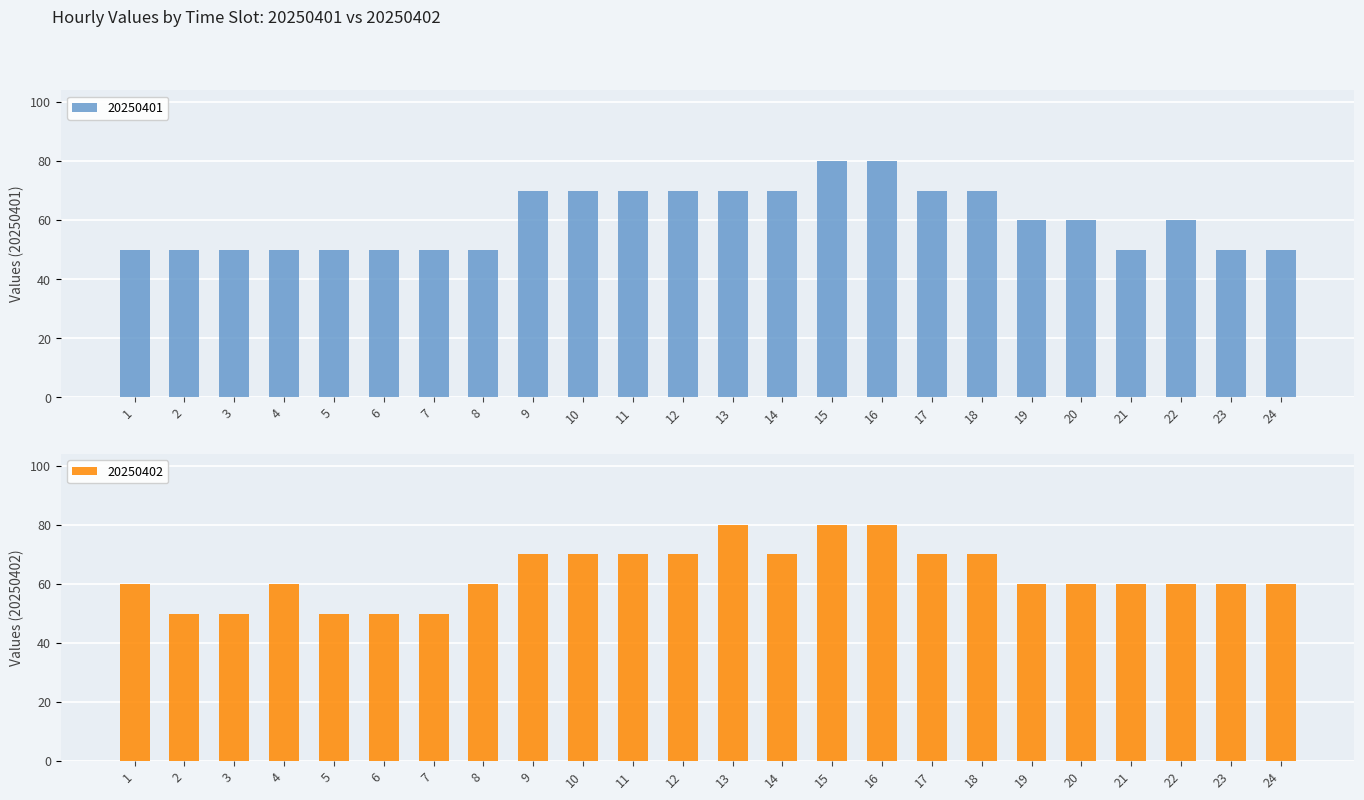

How many categories are shown in the chart?

24